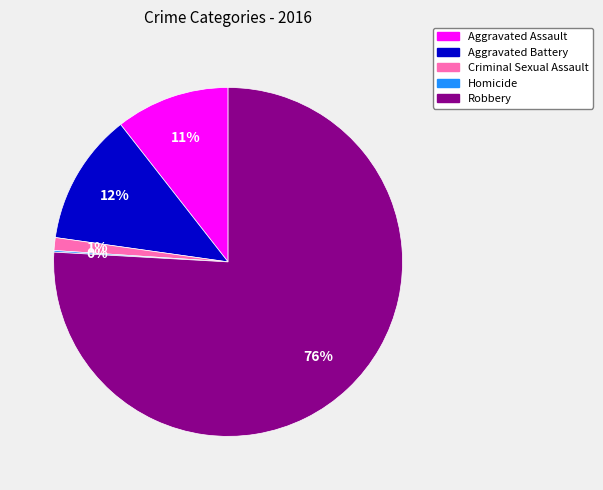

Is there any slice that represents more than half of the pie?

Yes